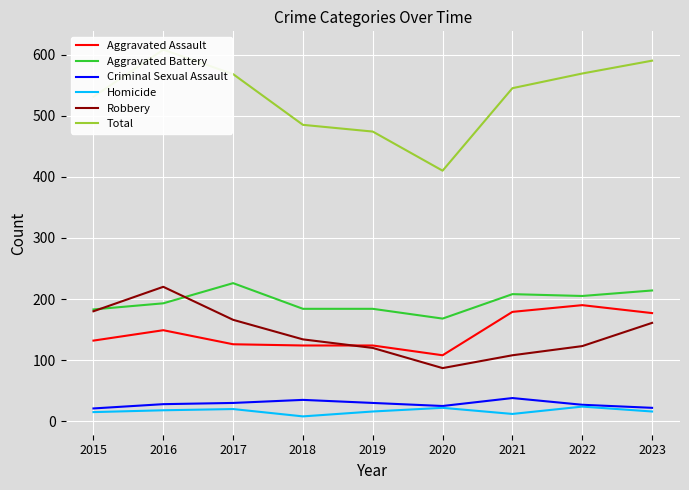

What is the sum of the Aggravated Assault values at 2021 and 2023?

356